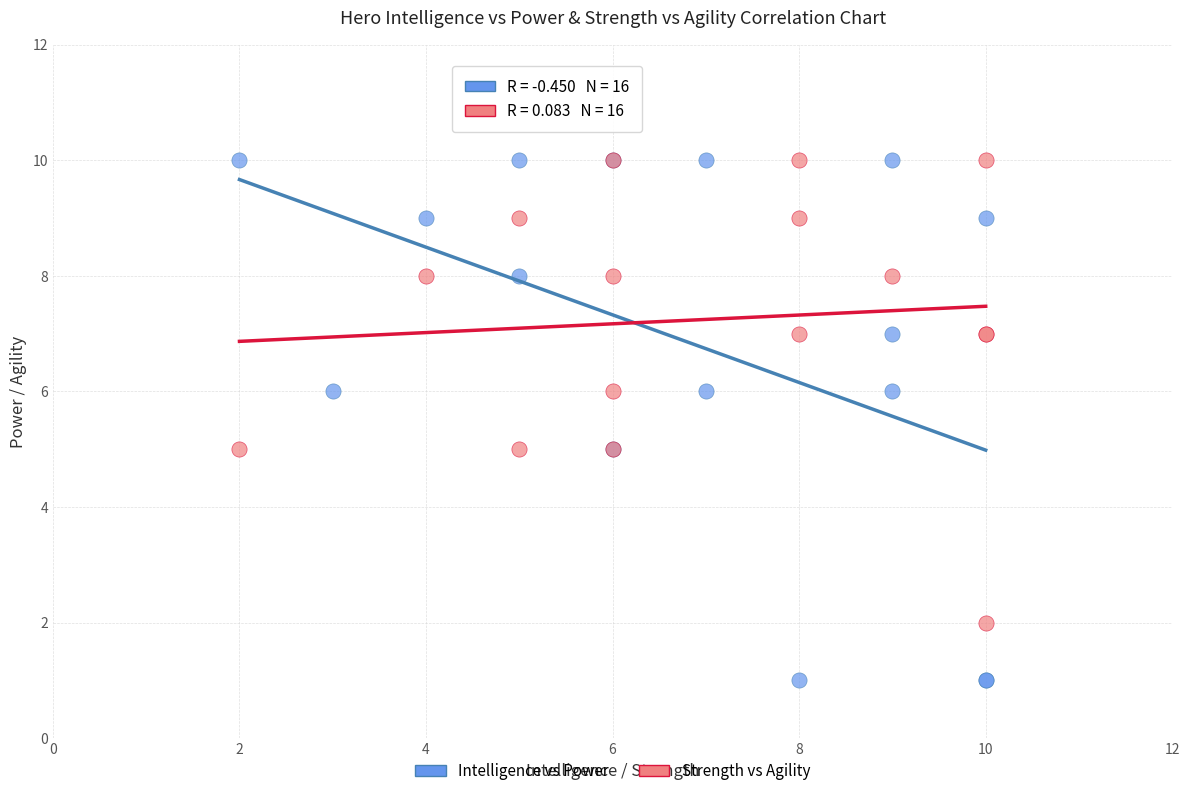

Which series has the widest spread of Y values?

Intelligence vs Power